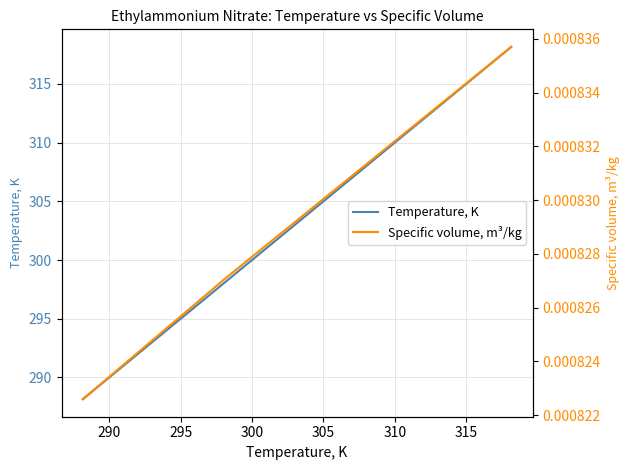

Is this an area chart (filled region under the line)?

No